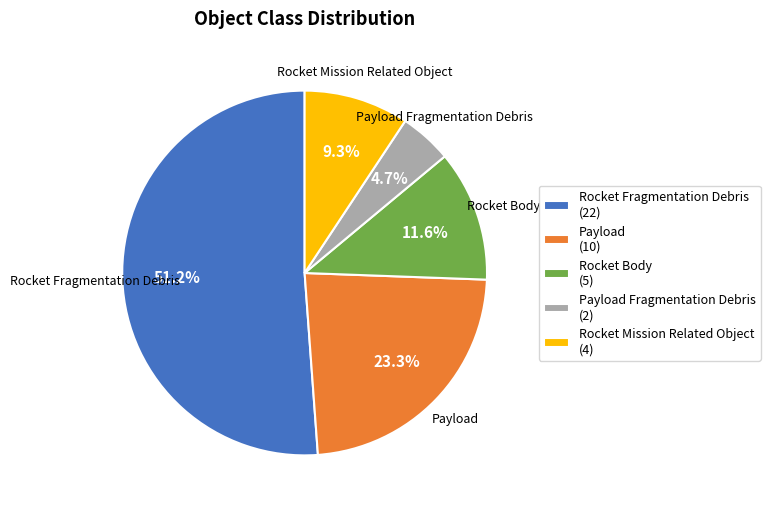

How much of the chart is everything except Payload (10)?

76.7%